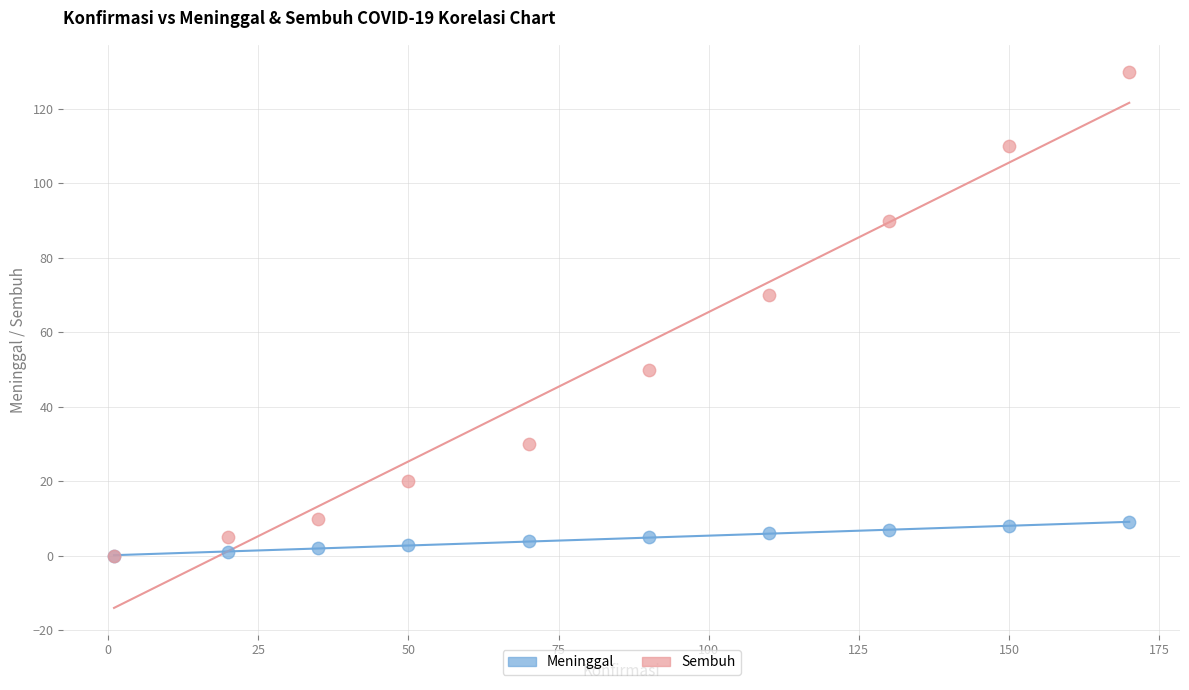

In the Sembuh series, what Y value is closest to 65?

70